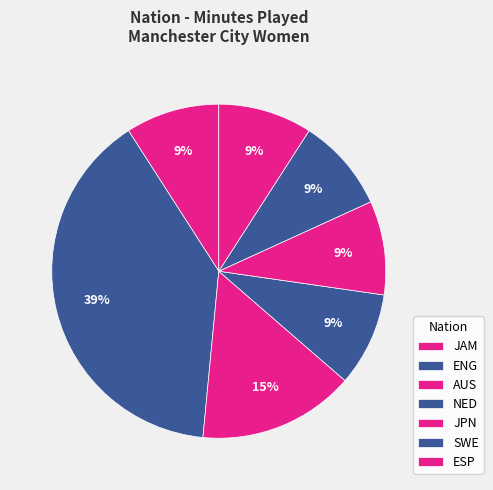

How many slices are in this pie chart?

7